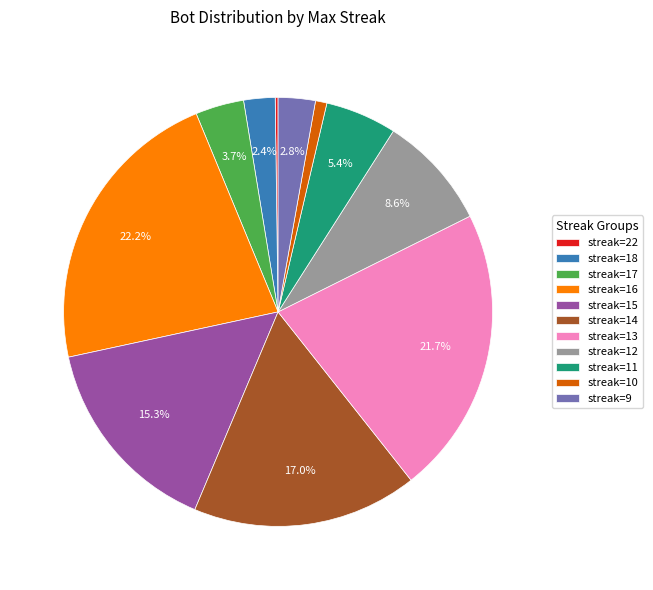

What percentage is NOT represented by streak=16?

77.8%